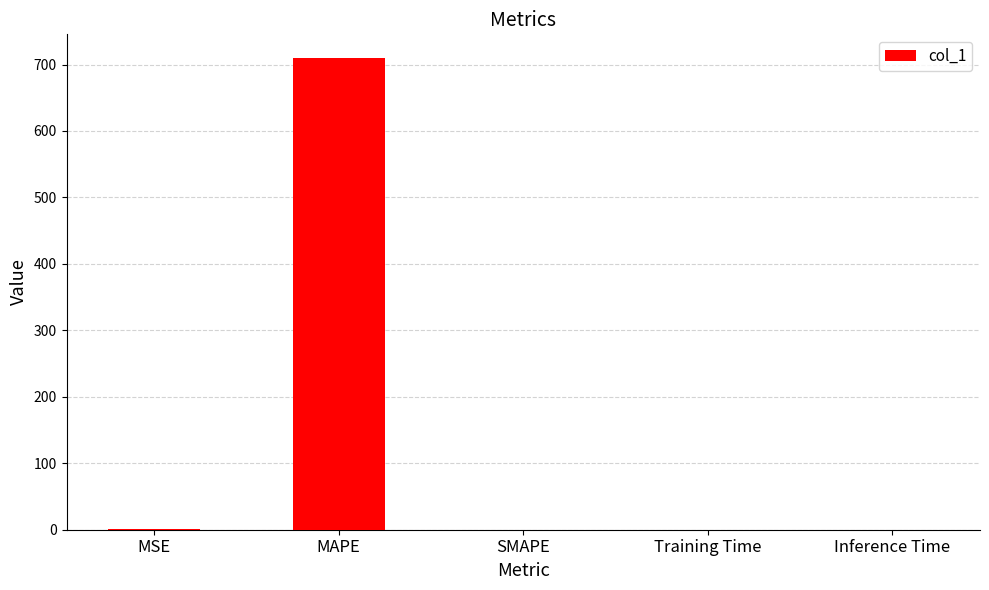

How many data points are above 0?

4